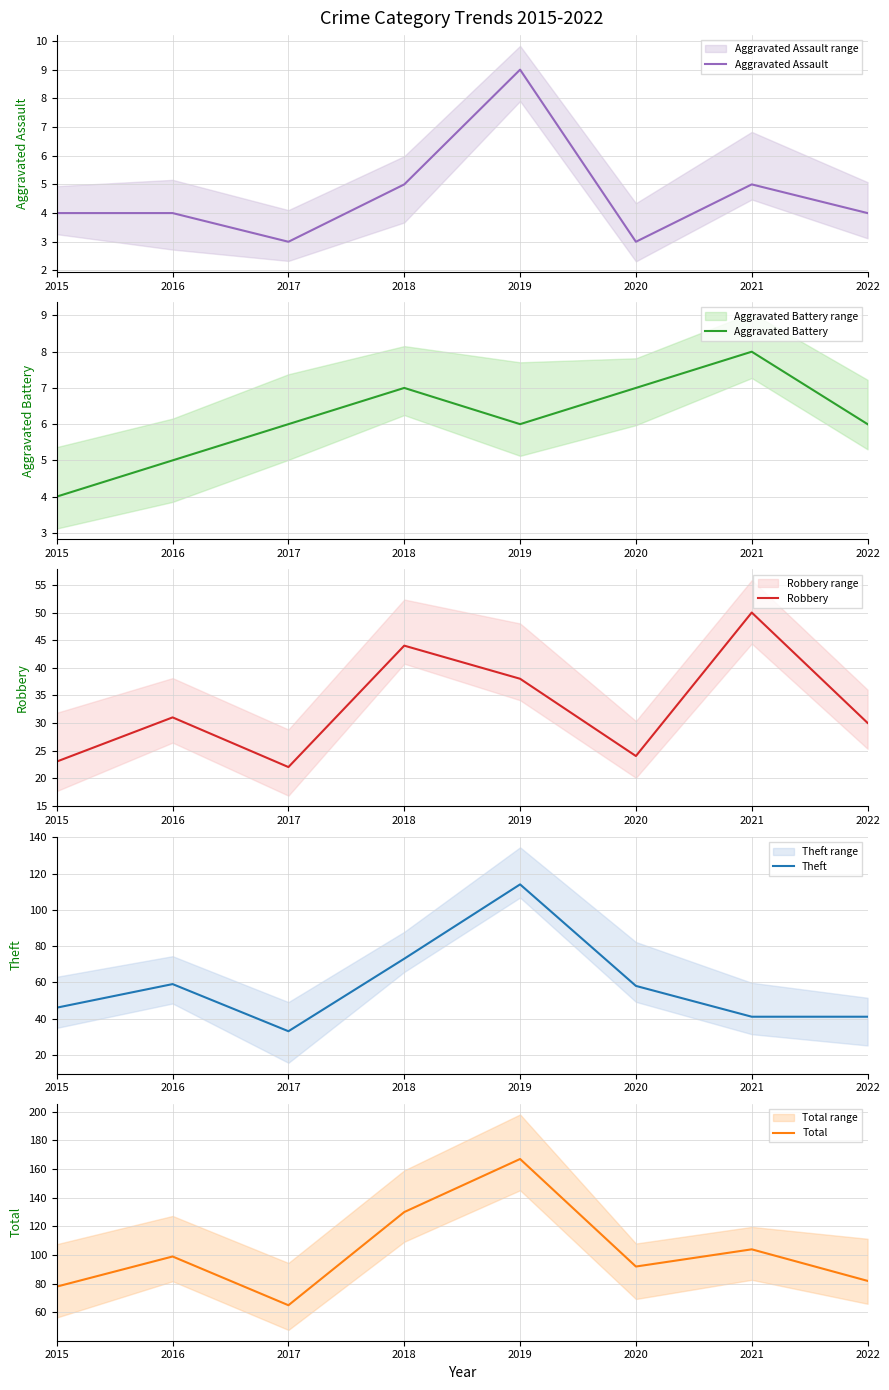

Reading right to left, transcribe all the data shown in this chart.

Aggravated Assault: 4	5	3	9	5	3	4	4
Aggravated Battery: 6	8	7	6	7	6	5	4
Robbery: 30	50	24	38	44	22	31	23
Theft: 41	41	58	114	73	33	59	46
Total: 82	104	92	167	130	65	99	78